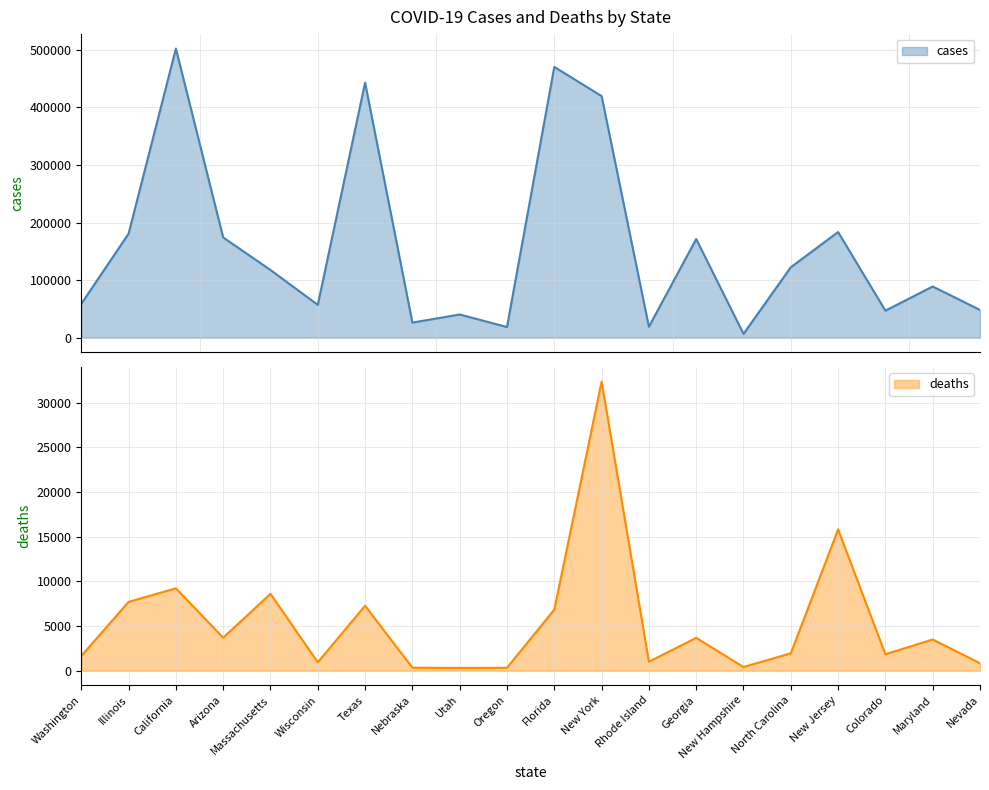

Which series has the widest spread of values?

cases